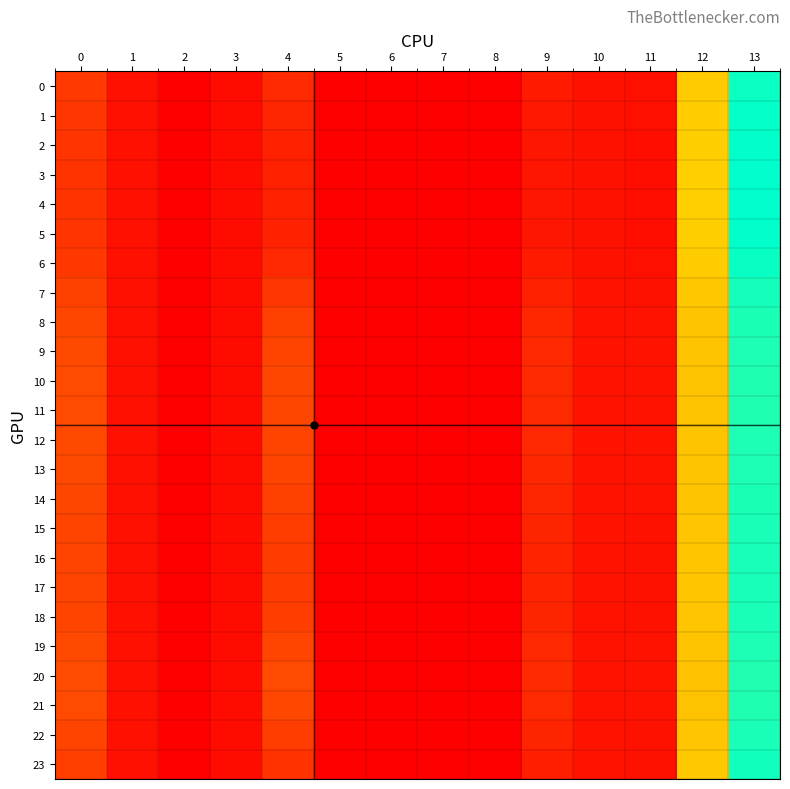

At 13, list the series in order from smallest to largest.

20, 21, 10, 11, 19, 12, 9, 13, 8, 14, 18, 22, 15, 16, 17, 7, 23, 0, 6, 1, 2, 5, 3, 4